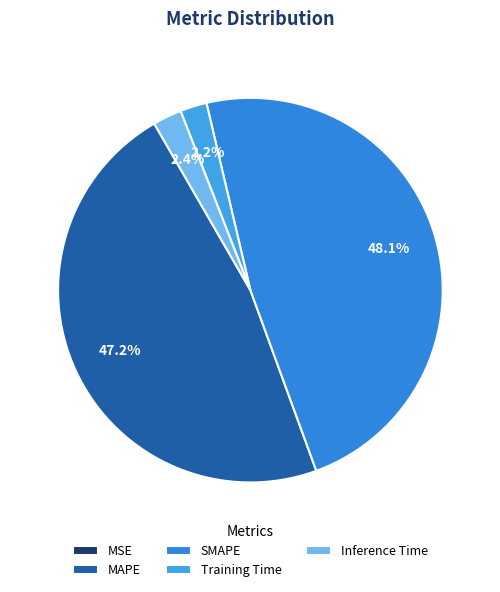

How much of the chart is everything except MAPE?

52.8%